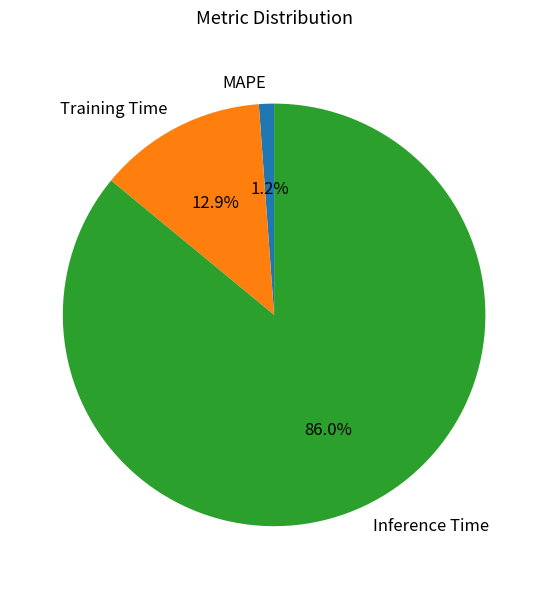

Is there any slice that represents more than half of the pie?

Yes